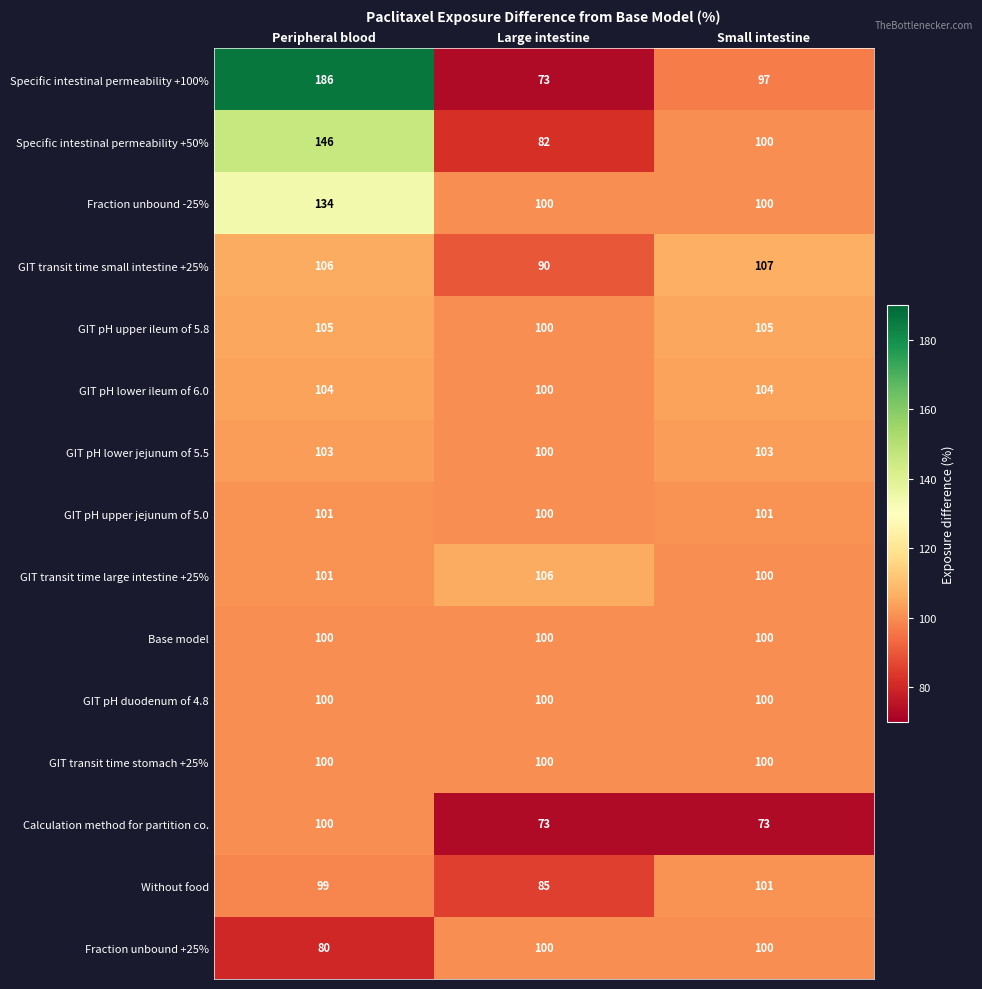

What is the difference between the second highest and minimum values in the GIT pH lower jejunum of 5.5 series?

3